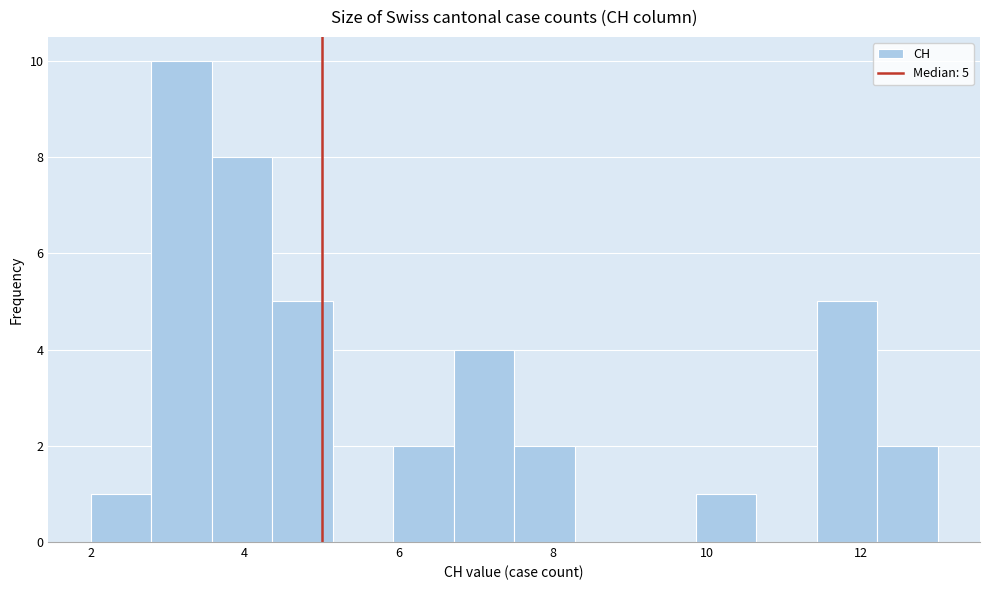

Read against the x-axis, roughly where is the centre of the tallest bar?

3.2